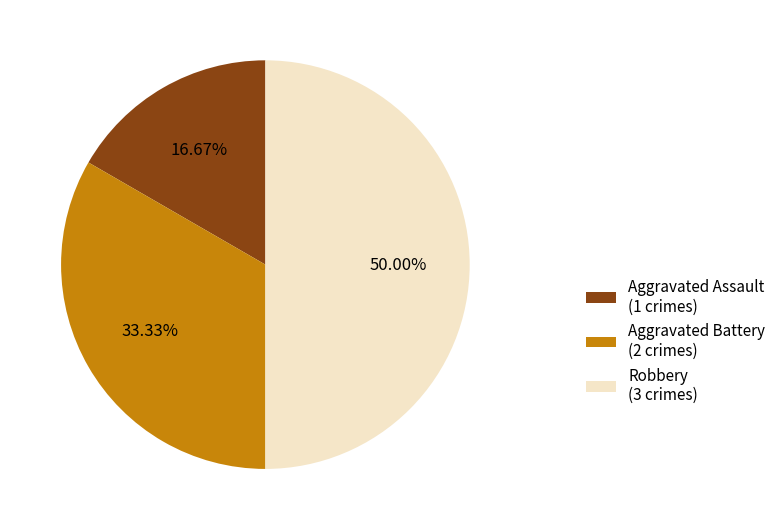

What percentage is the Robbery slice, to the nearest percent?

50%